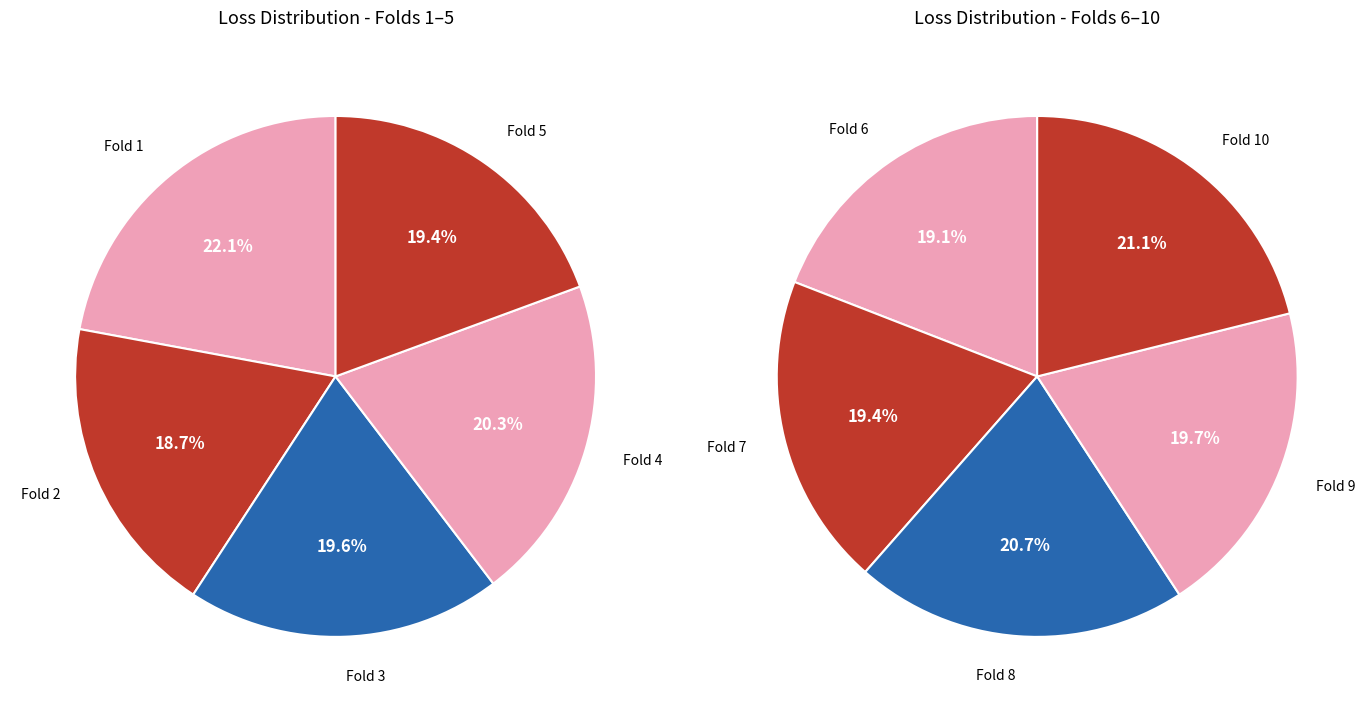

Does Fold 2 represent more than half of the total?

No